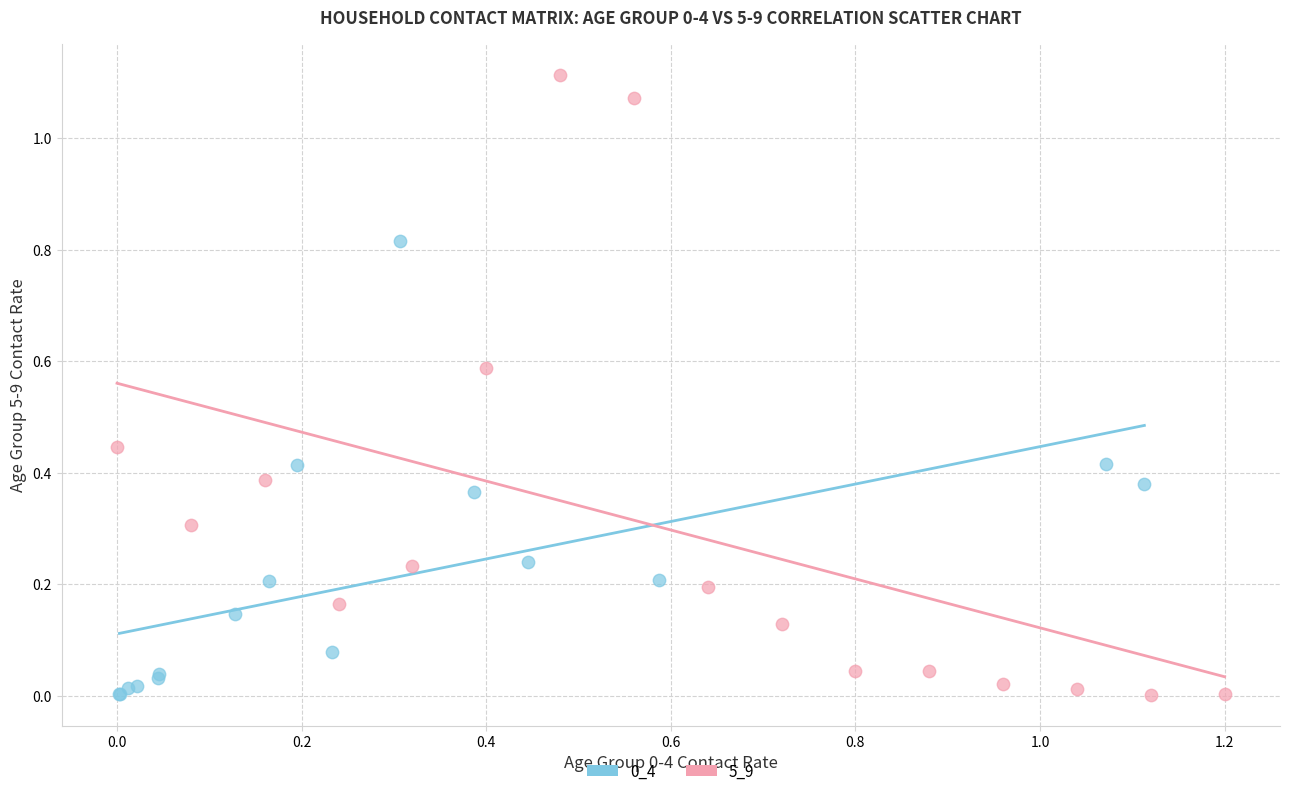

Which series reaches the maximum Y coordinate?

5_9